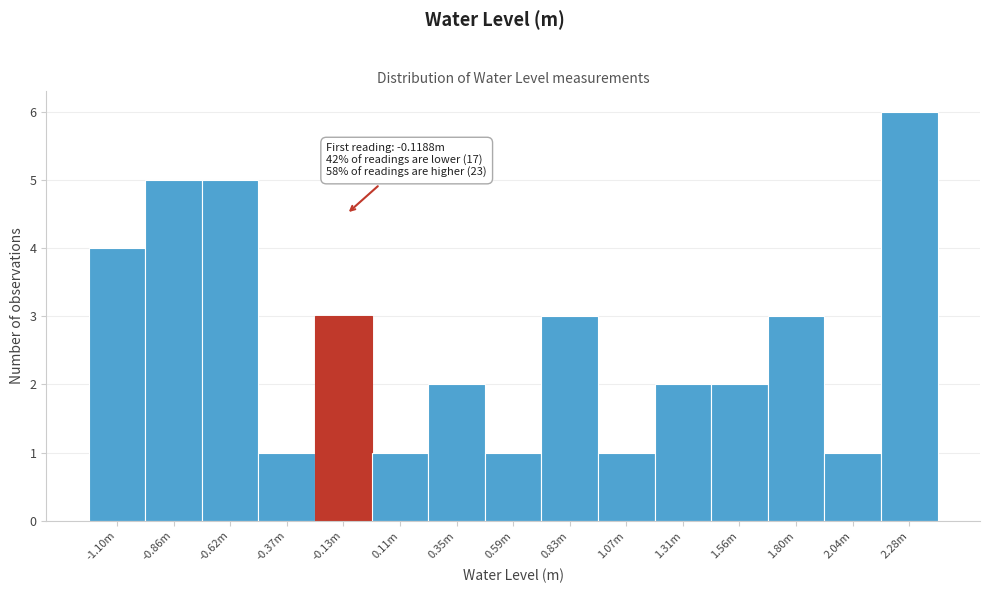

Reading left to right, transcribe all the data shown in this chart.

4	5	5	1	3	1	2	1	3	1	2	2	3	1	6